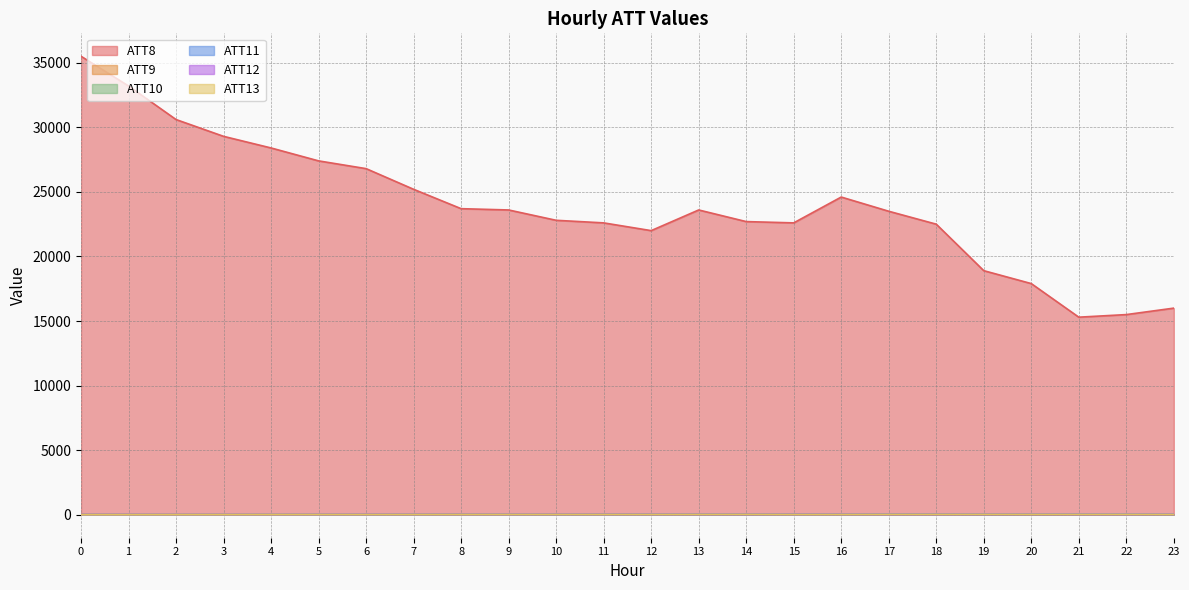

What is the value of the ATT12 point at the 4th from the left?

12.4